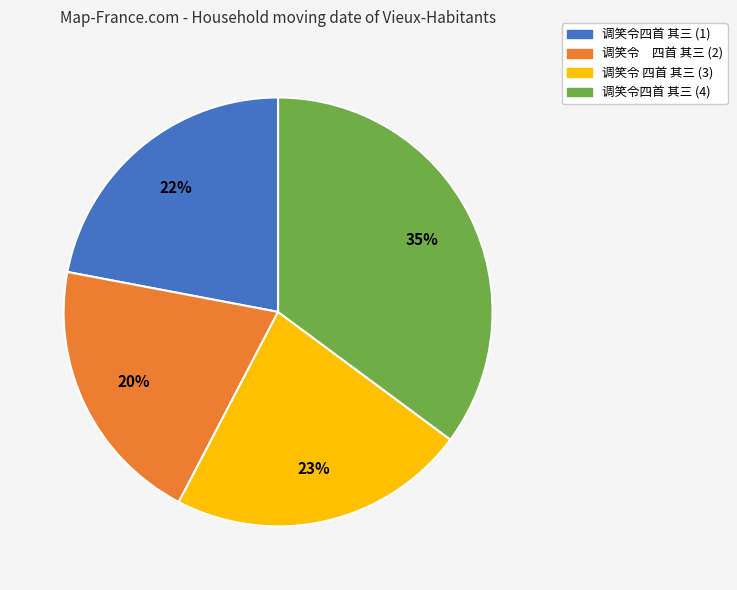

To the nearest percent, what is the difference between the largest and smallest slice percentages?

15%